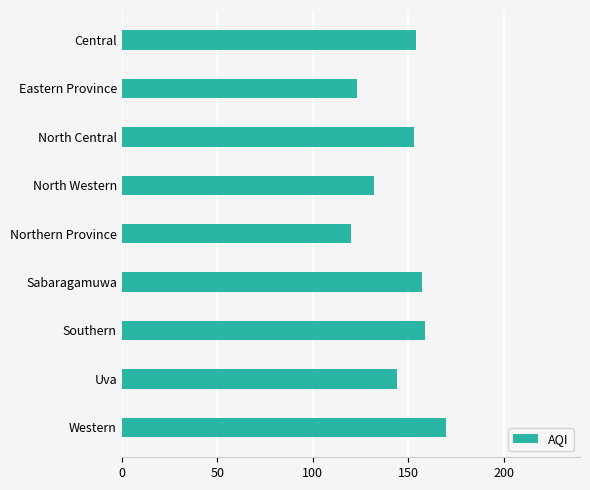

What is the label of the 4th bar from the bottom?

Sabaragamuwa